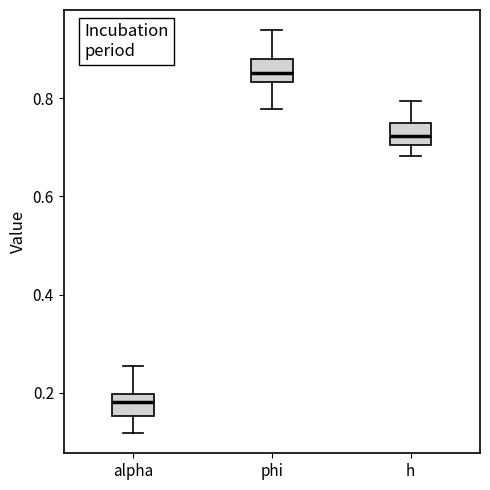

Which box's median line is the highest?

phi